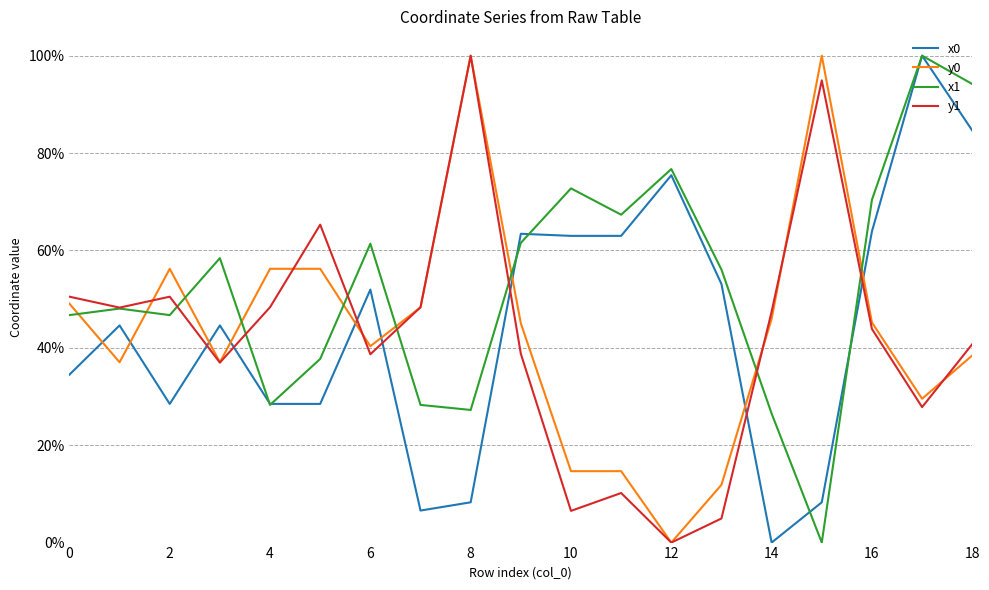

Reading left to right, extract all data points from this chart.

x0: 0.3	0.4	0.3	0.4	0.3	0.3	0.5	0.1	0.1	0.6	0.6	0.6	0.8	0.5	0.0	0.1	0.6	1.0	0.8
y0: 0.5	0.4	0.6	0.4	0.6	0.6	0.4	0.5	1.0	0.5	0.1	0.1	0.0	0.1	0.5	1.0	0.5	0.3	0.4
x1: 0.5	0.5	0.5	0.6	0.3	0.4	0.6	0.3	0.3	0.6	0.7	0.7	0.8	0.6	0.3	0.0	0.7	1.0	0.9
y1: 0.5	0.5	0.5	0.4	0.5	0.7	0.4	0.5	1.0	0.4	0.1	0.1	0.0	0.0	0.5	0.9	0.4	0.3	0.4